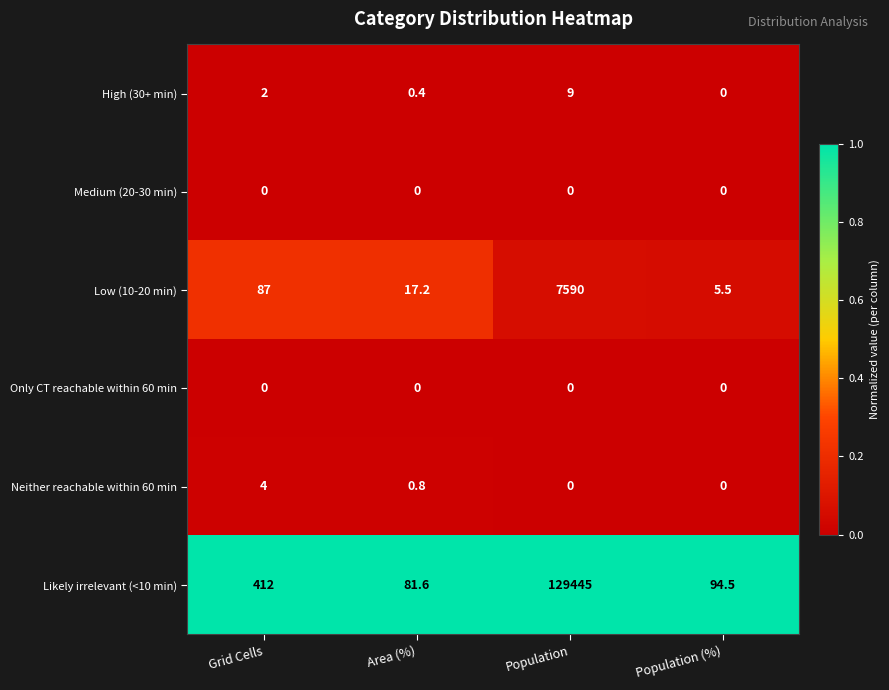

Count the number of categories in the chart.

4